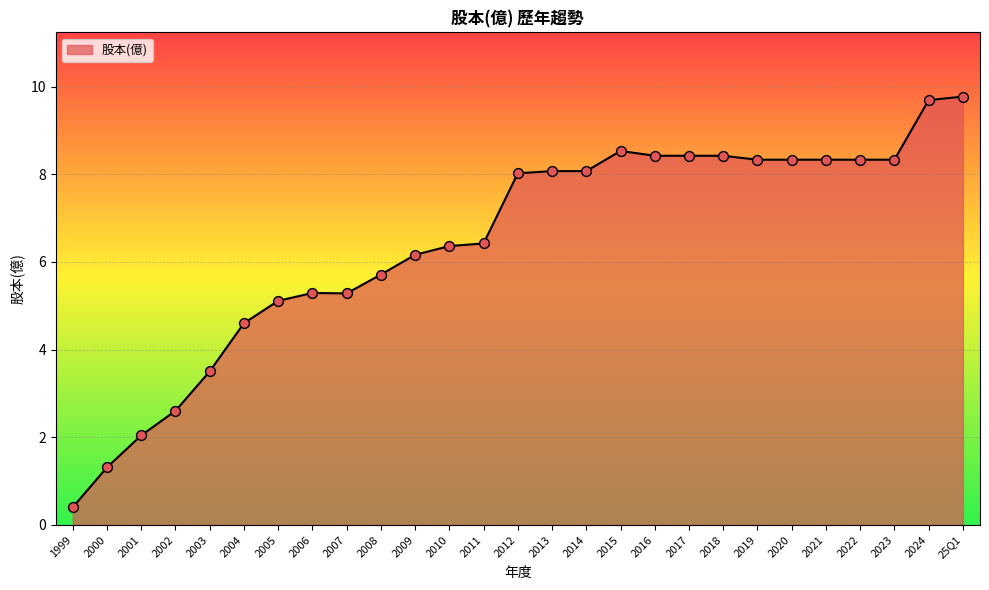

What is the change in value from 1999 to 2003?

+3.1